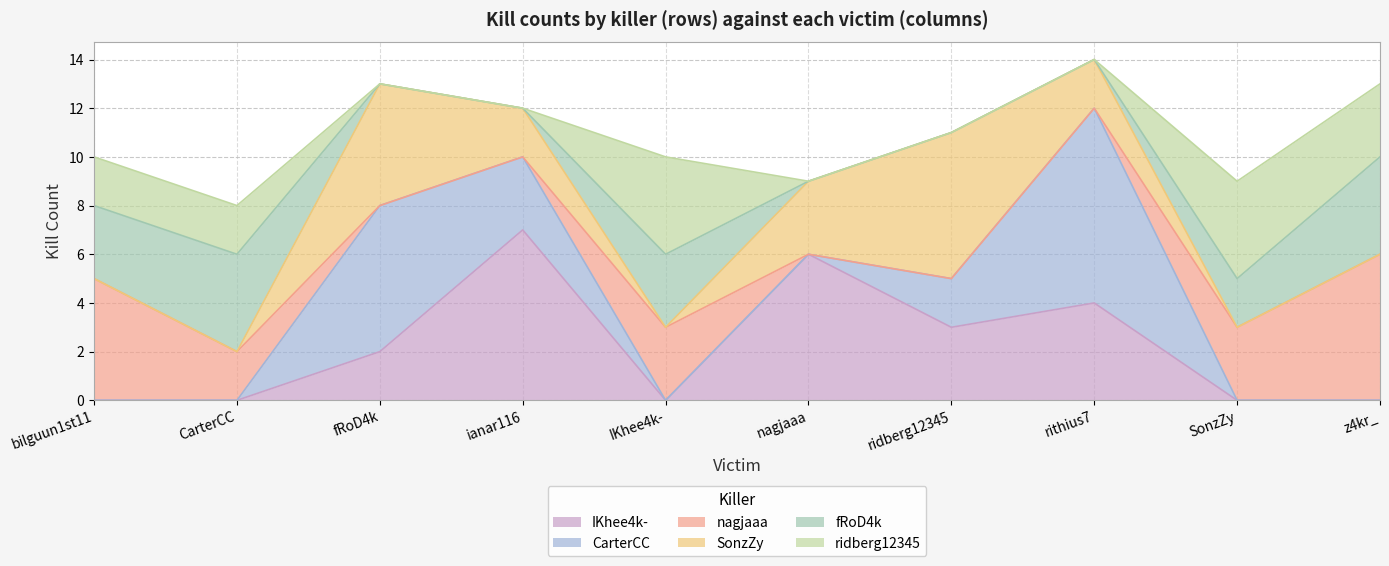

What is the highest value of the nagjaaa series?

6